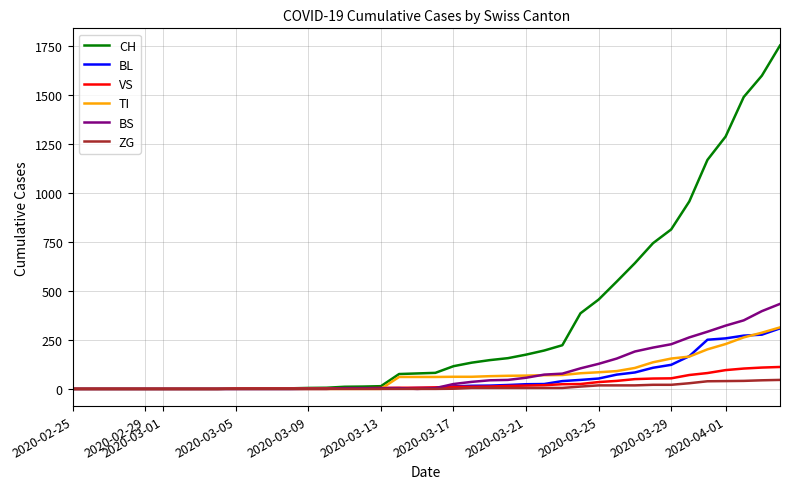

Which series has the largest total across all categories?

CH